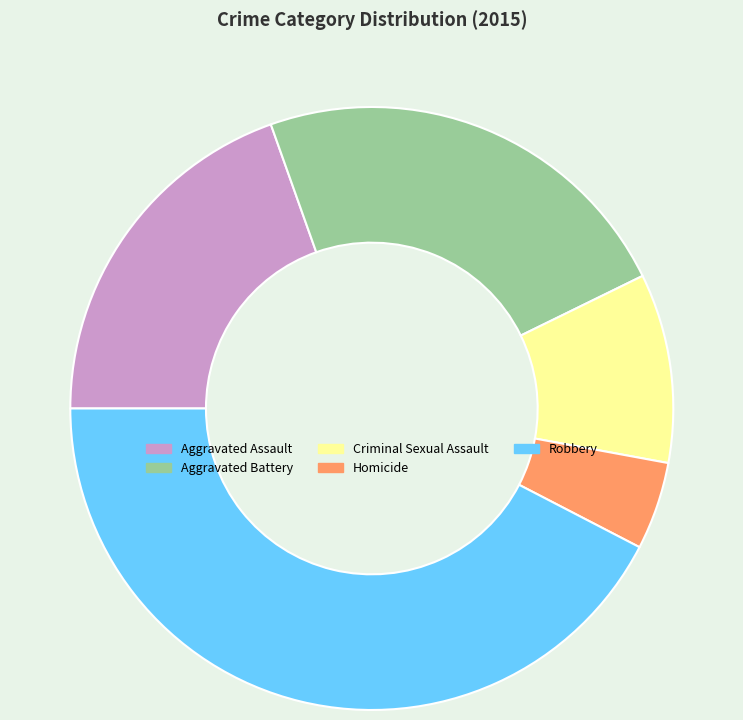

Is it true that Aggravated Battery is 23% of the pie?

True